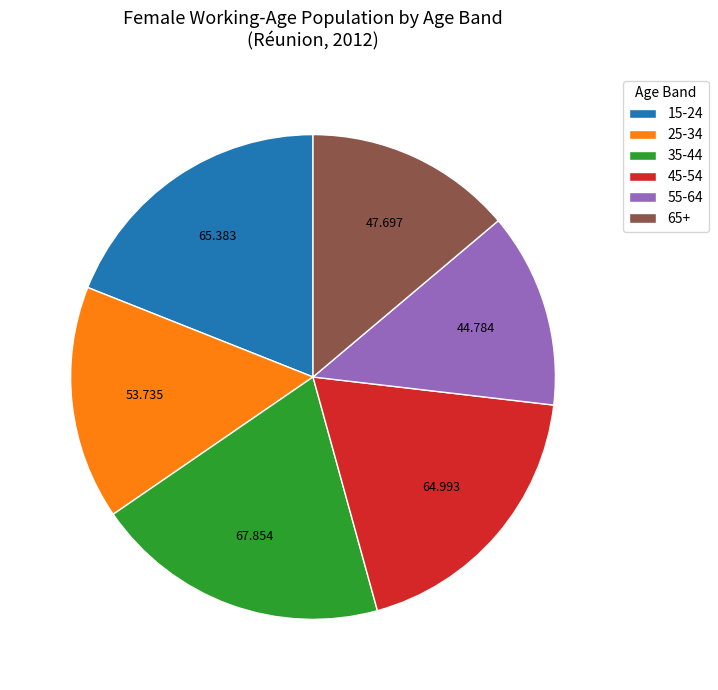

Does any single category account for the majority?

No